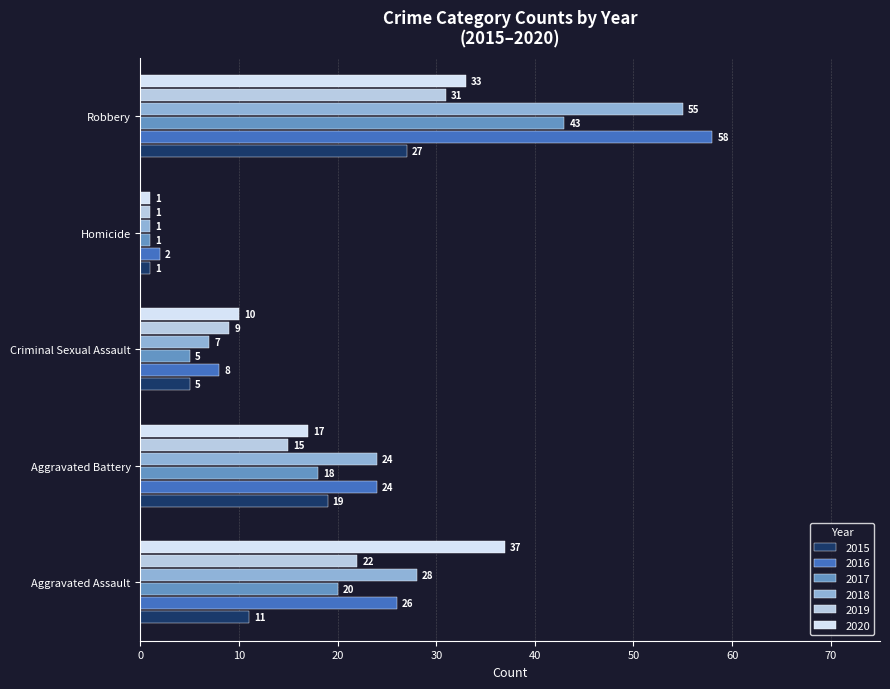

What is the average value of the 2018 series?

23